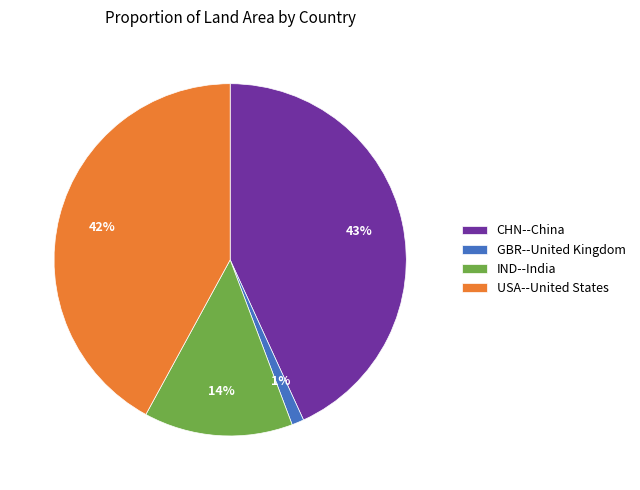

Is there any slice that represents more than half of the pie?

No